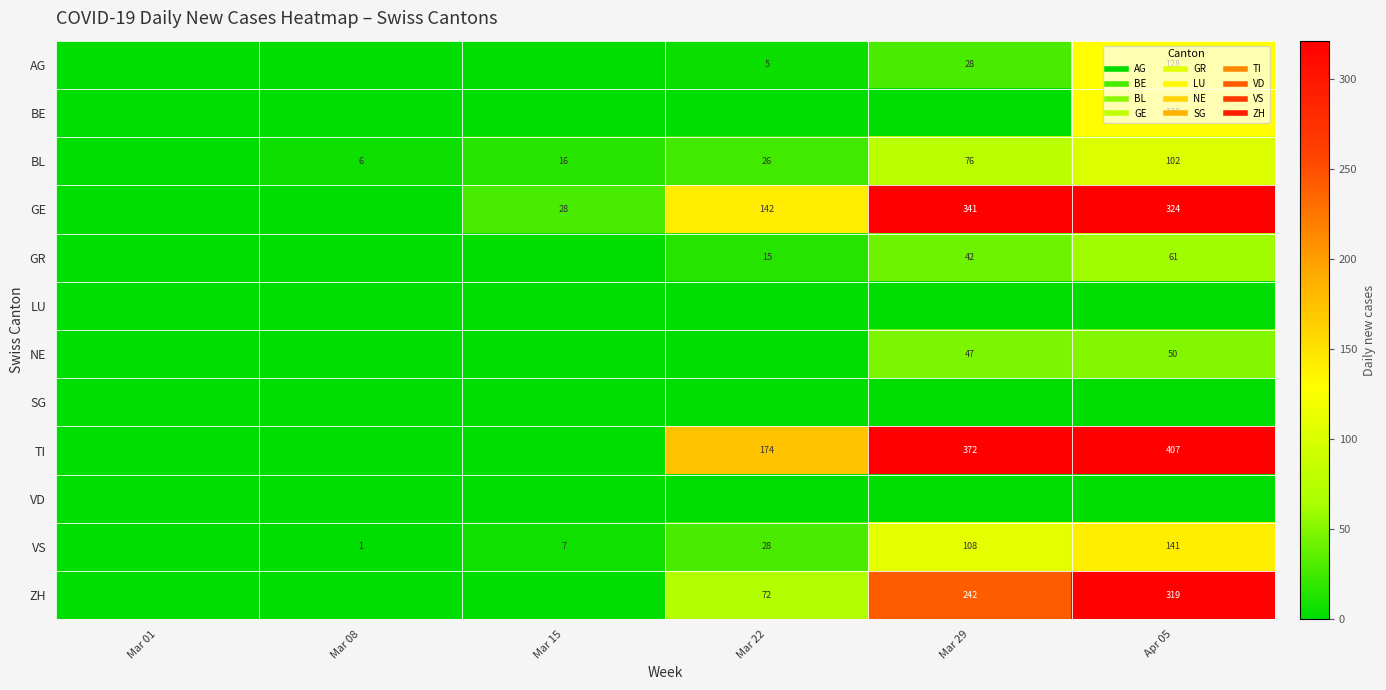

Between Mar 29 and Mar 01, which is larger?

Mar 29